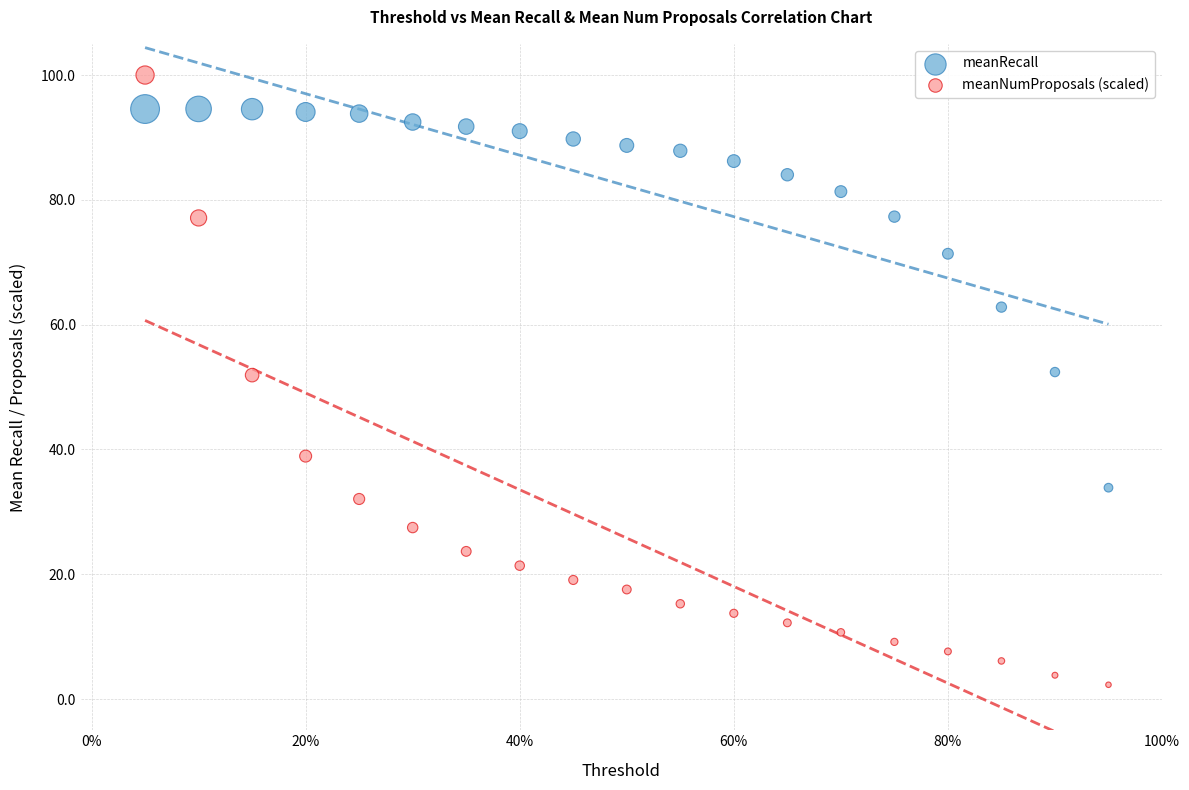

Across all data points, what is the range of X values (max minus min)?

0.9